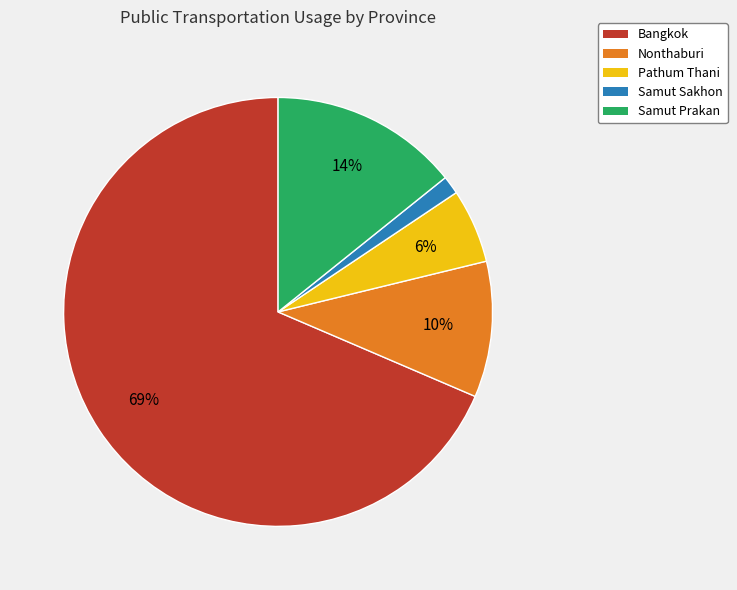

Which category has the biggest portion of the pie?

Bangkok